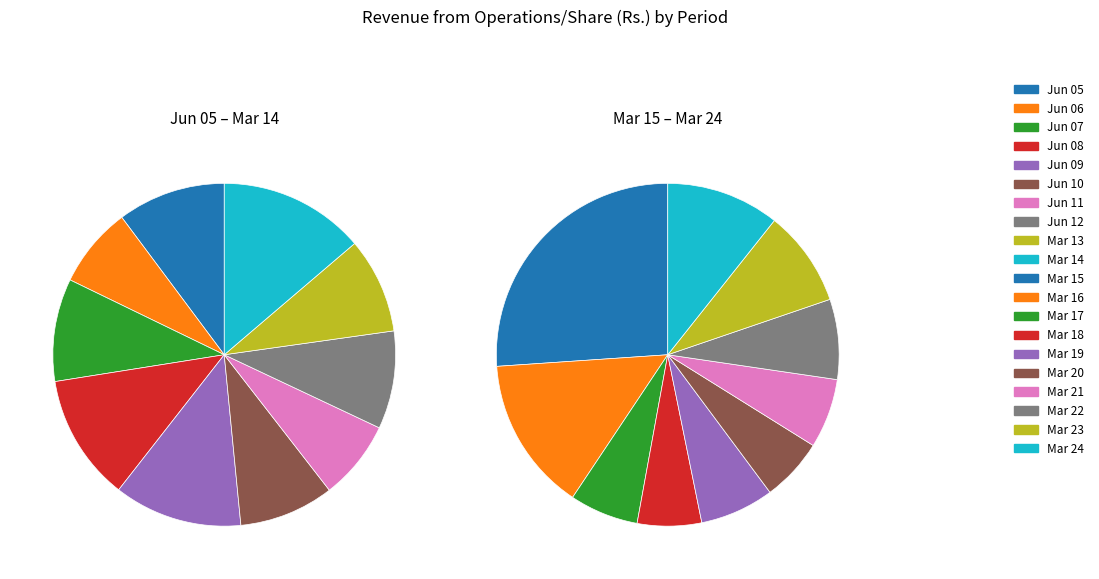

Is there any slice that represents more than half of the pie?

No